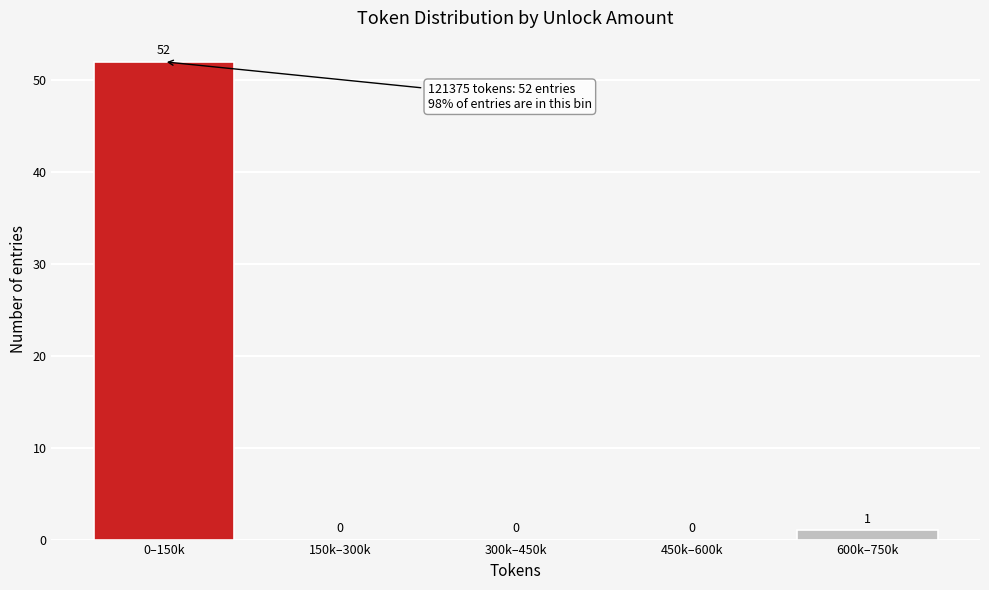

Reading right to left, extract all data points from this chart.

600k–750k=1	450k–600k=0	300k–450k=0	150k–300k=0	0–150k=52